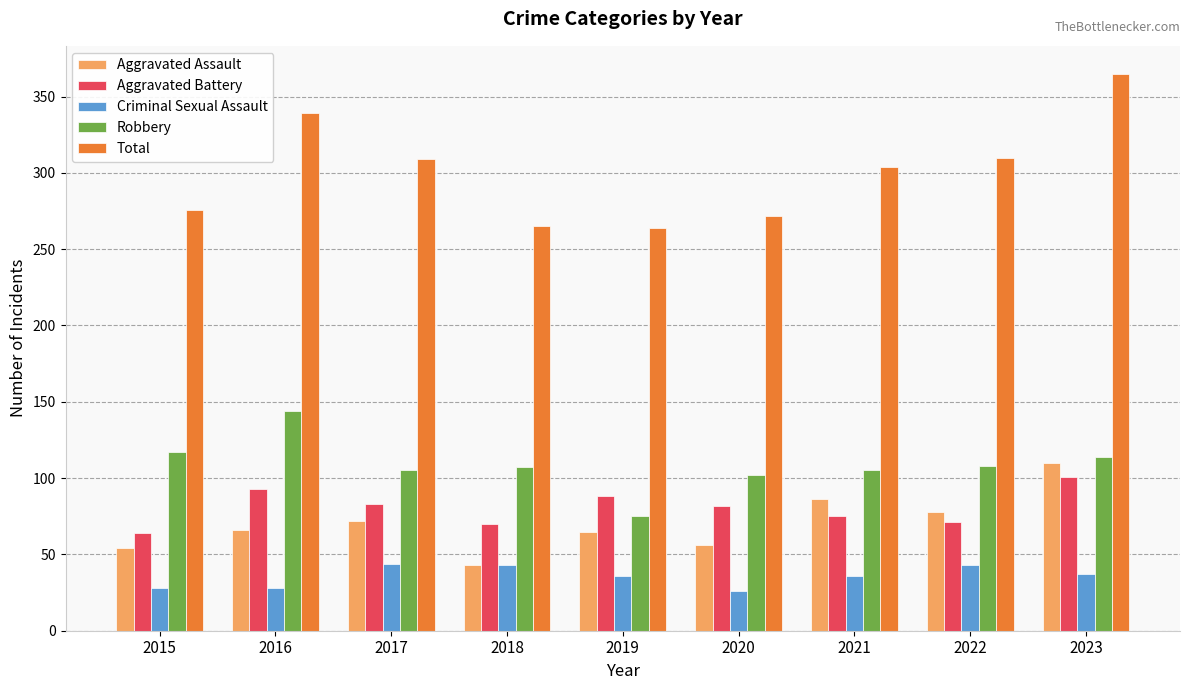

True or false: Criminal Sexual Assault has a value of 26 at 2020.

True